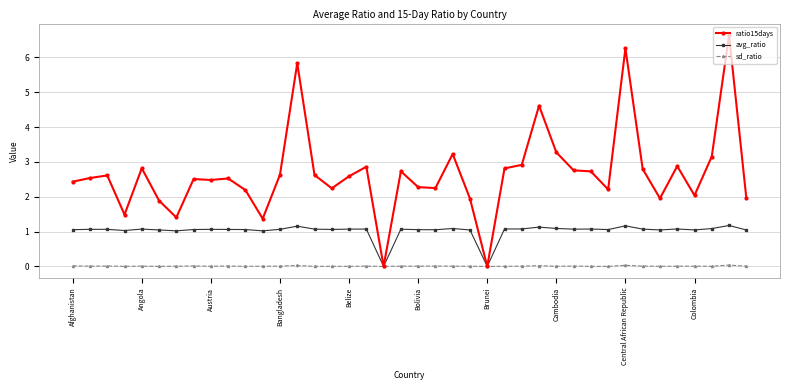

Which series has the largest range (max minus min)?

ratio15days